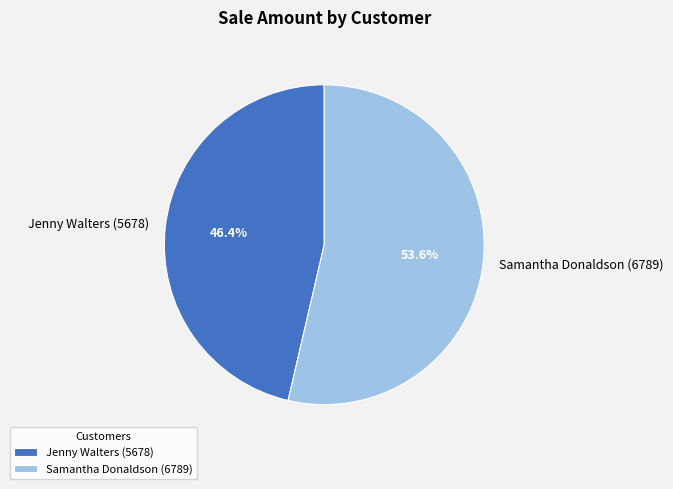

What is the largest slice in the pie chart?

Samantha Donaldson (6789)